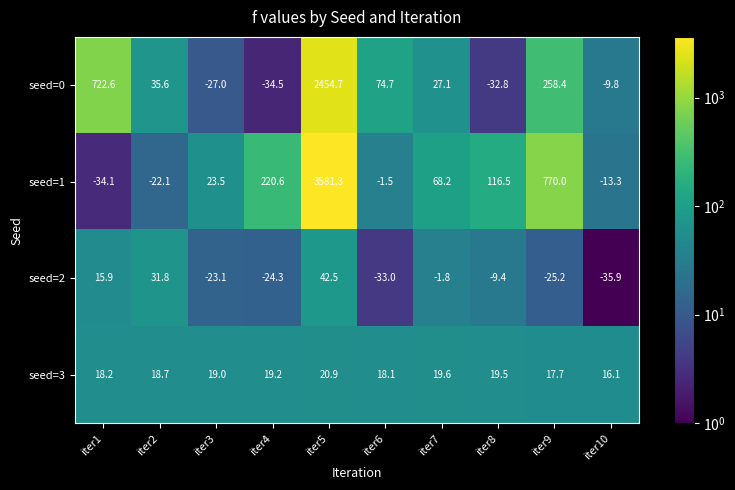

How many values in the seed=2 series exceed -9?

4